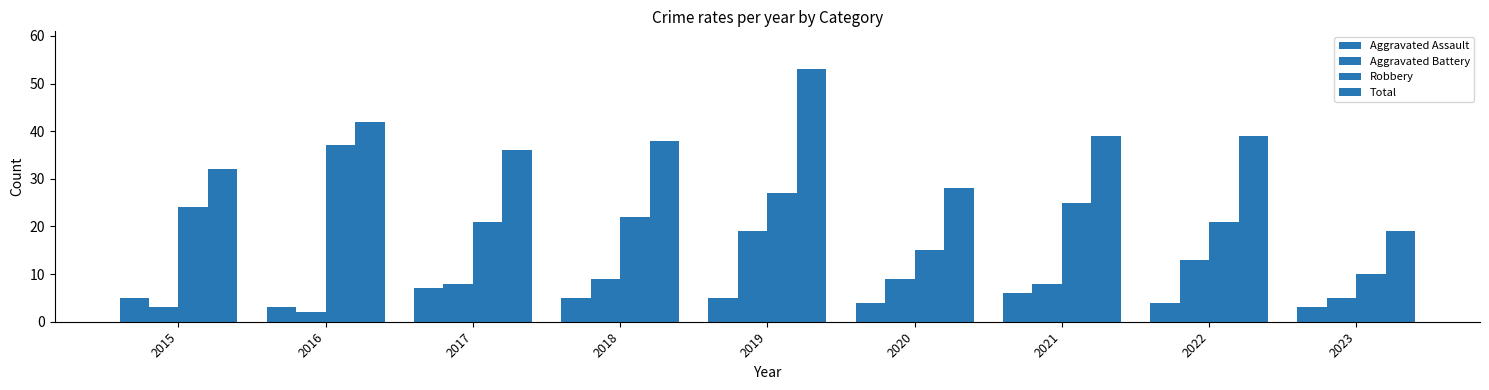

How many values in the Aggravated Assault series are below 5?

4